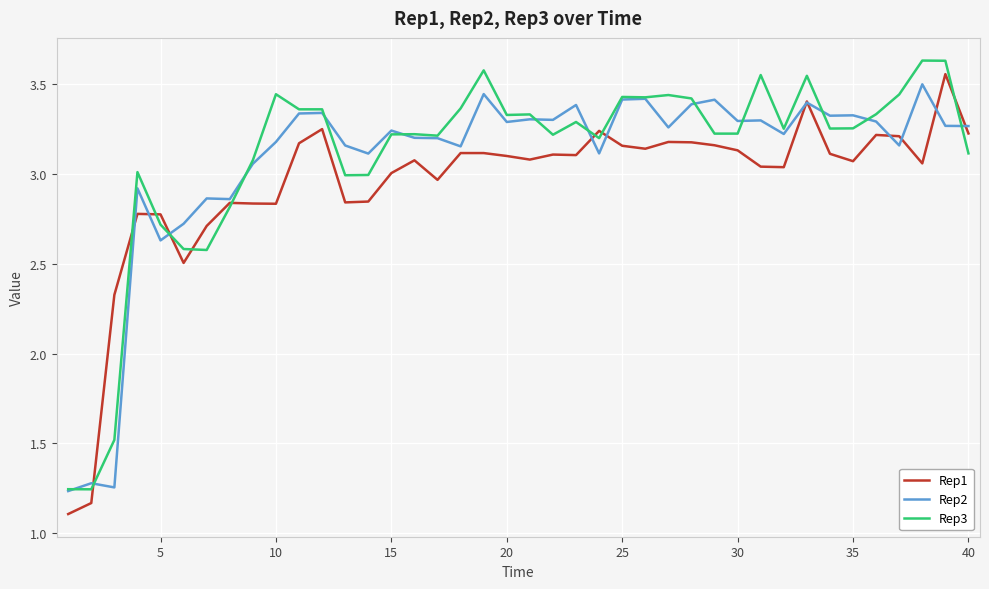

True or false: Rep1 and Rep2 intersect in this chart.

True